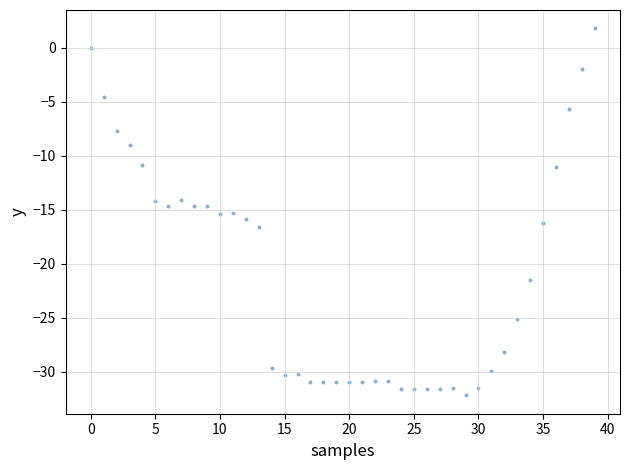

What is the range of Y values (max minus min)?

34.0